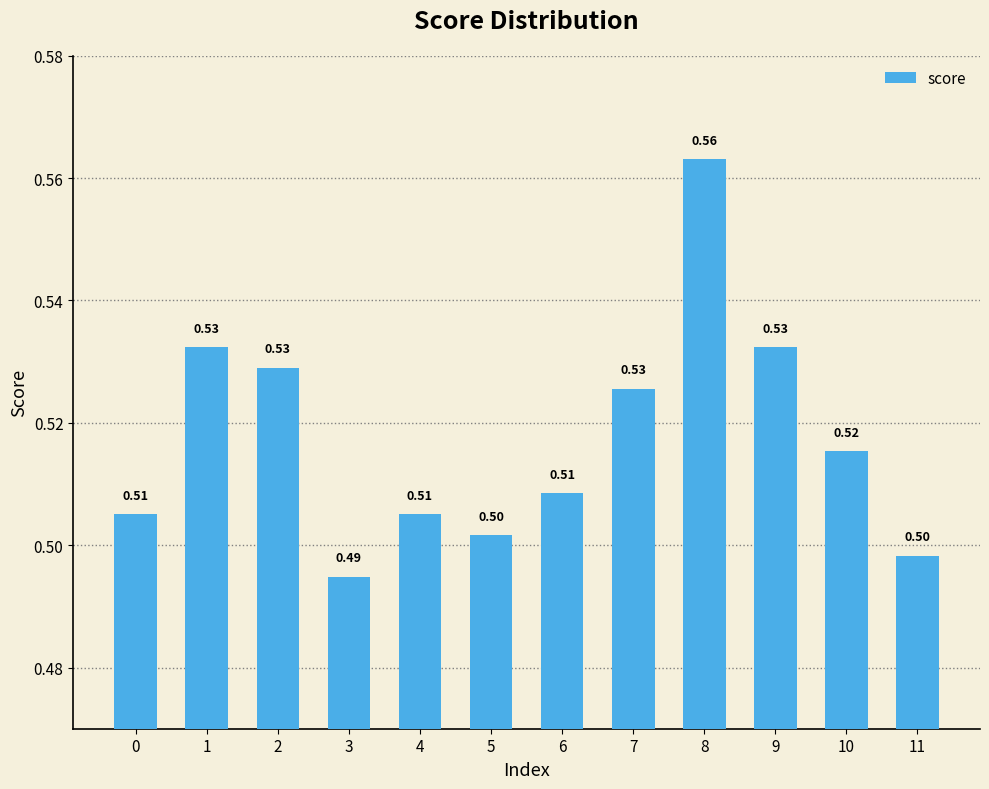

What is the sum of all values?

6.2